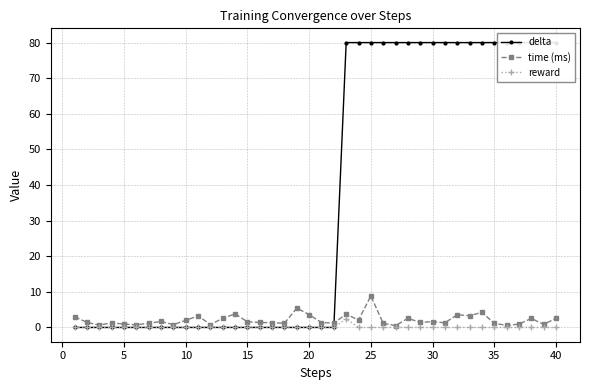

Is it true that reward equals 0.0 at 5?

True